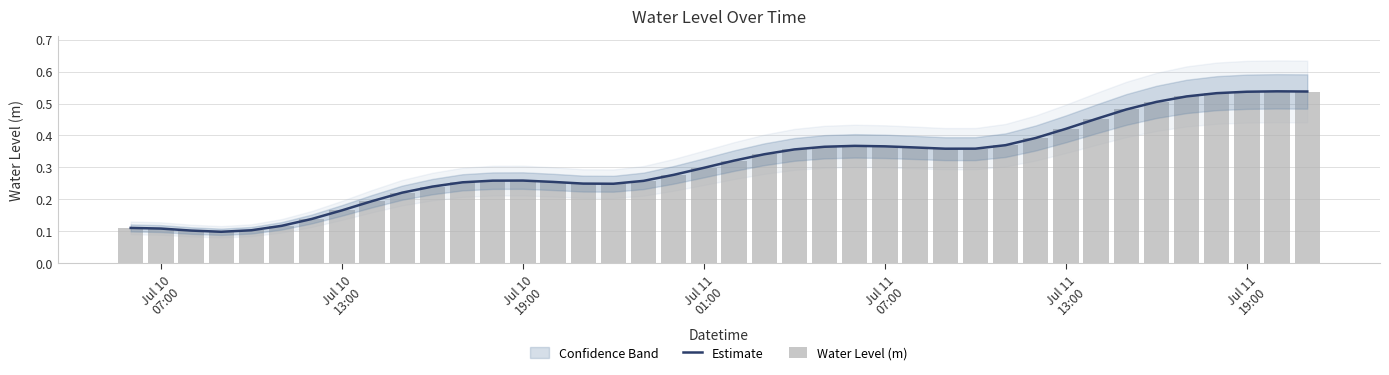

Which series has the largest total across all categories?

Estimate